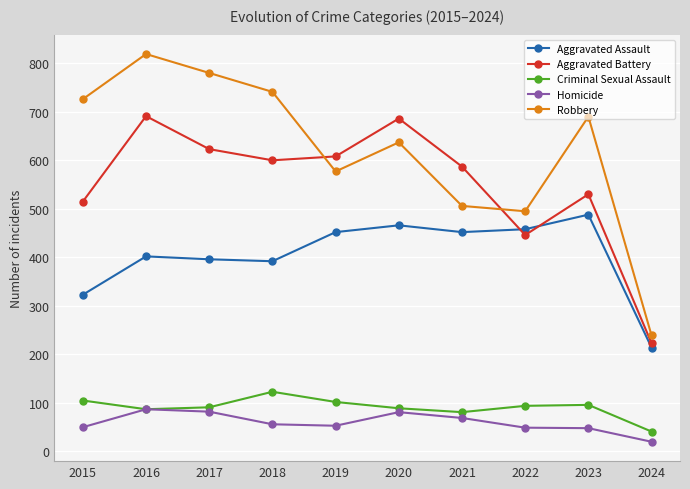

How many data points does each series have?

10